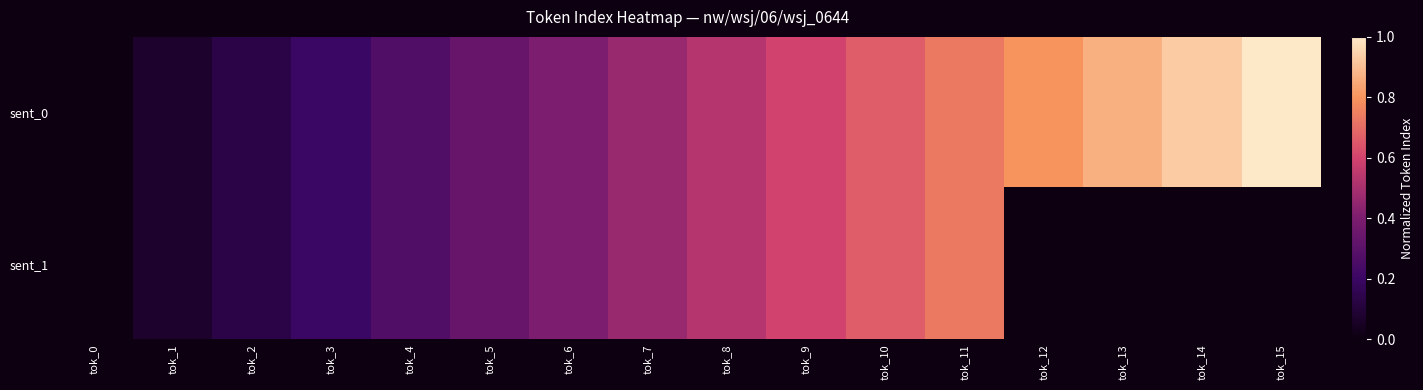

Rank the series by their average value, from lowest to highest.

sent_1, sent_0